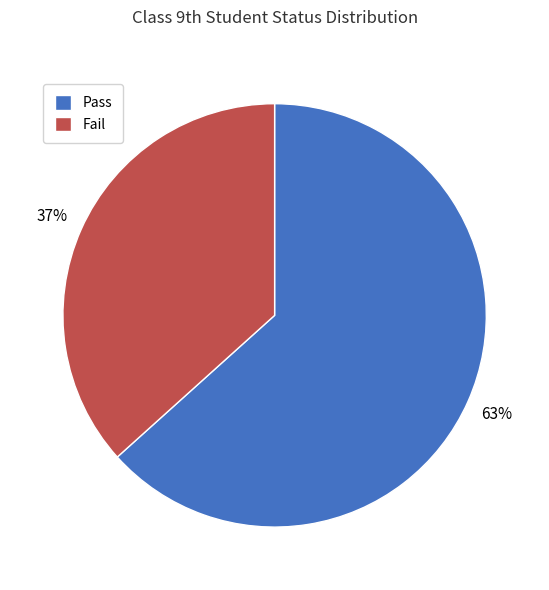

To the nearest percent, what is the average slice percentage?

50%